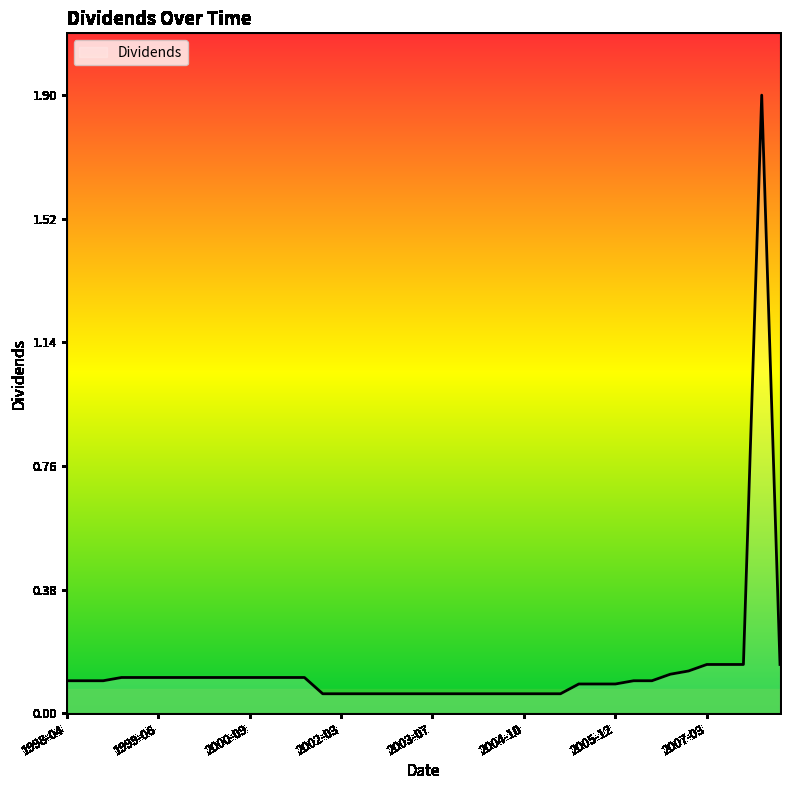

What is the maximum value shown in the chart?

1.9